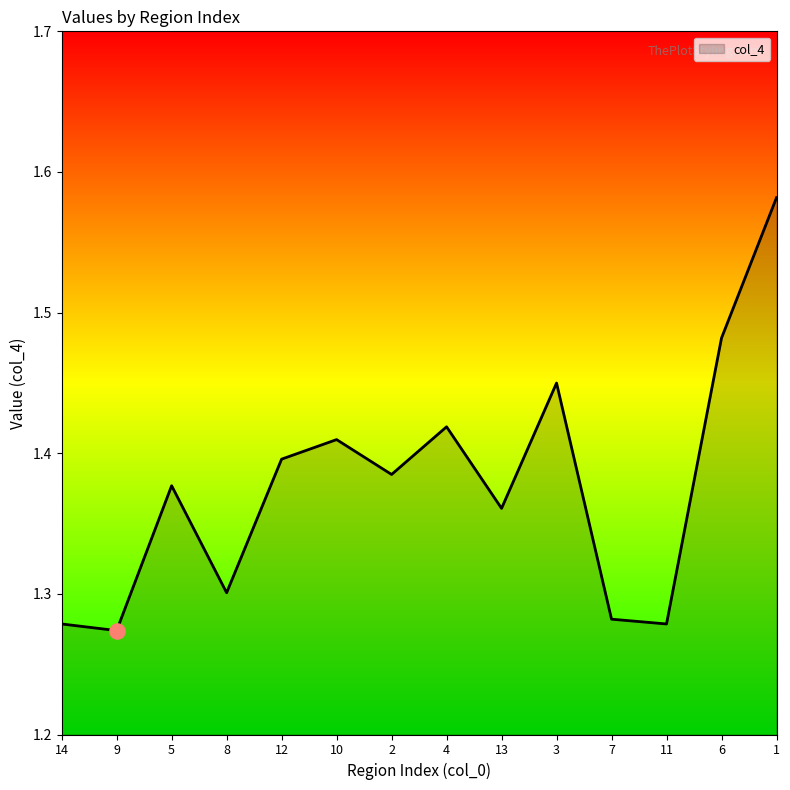

Which has a higher value, 8 or 14?

8